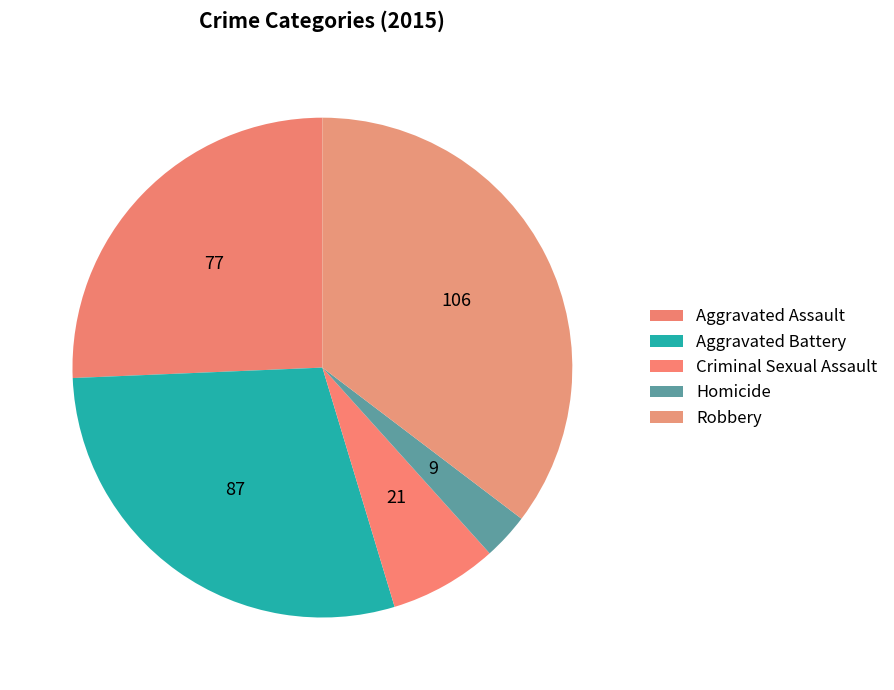

Count the number of slices in the pie.

5